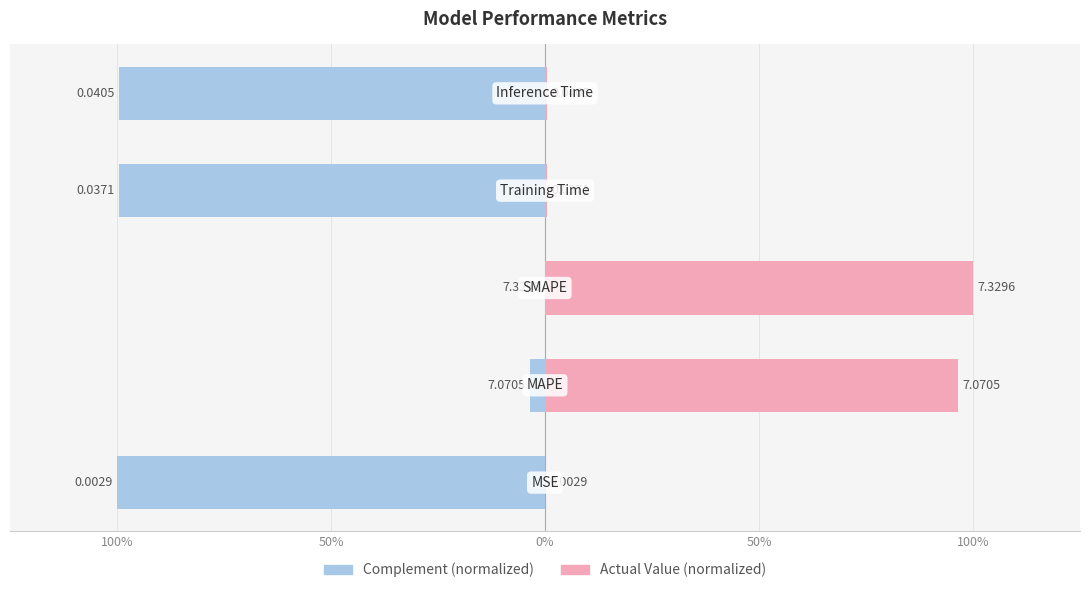

What is the difference between the highest and lowest values at 100%?

1.0